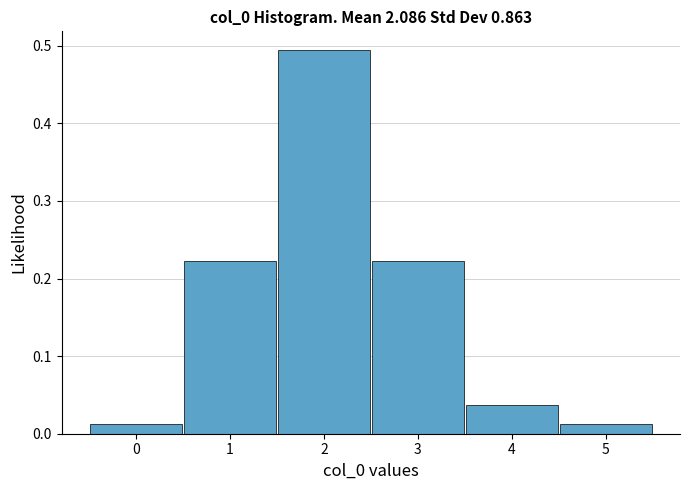

How tall is the bar that spans 3.5 to 4.5 on the x-axis? The values are not printed on the chart, so give them approximately, as read against the axis.

0.04